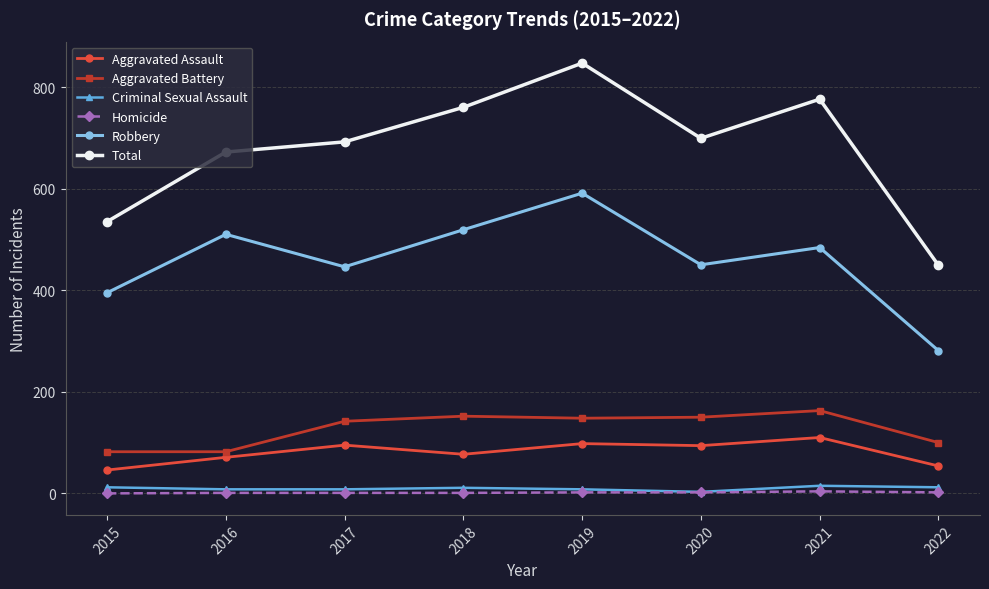

What is the total value across all series at 2017?

1384